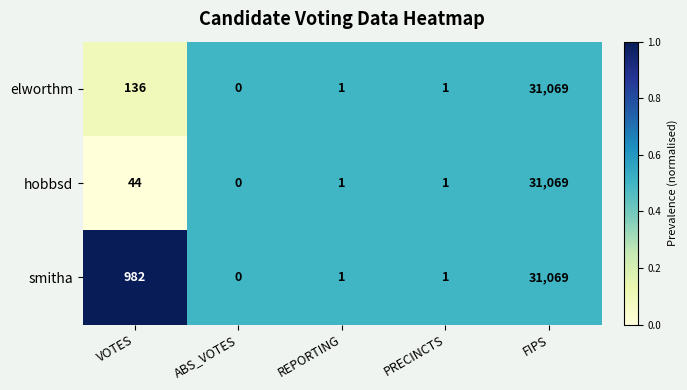

Rank the series at VOTES from highest to lowest value.

smitha, elworthm, hobbsd